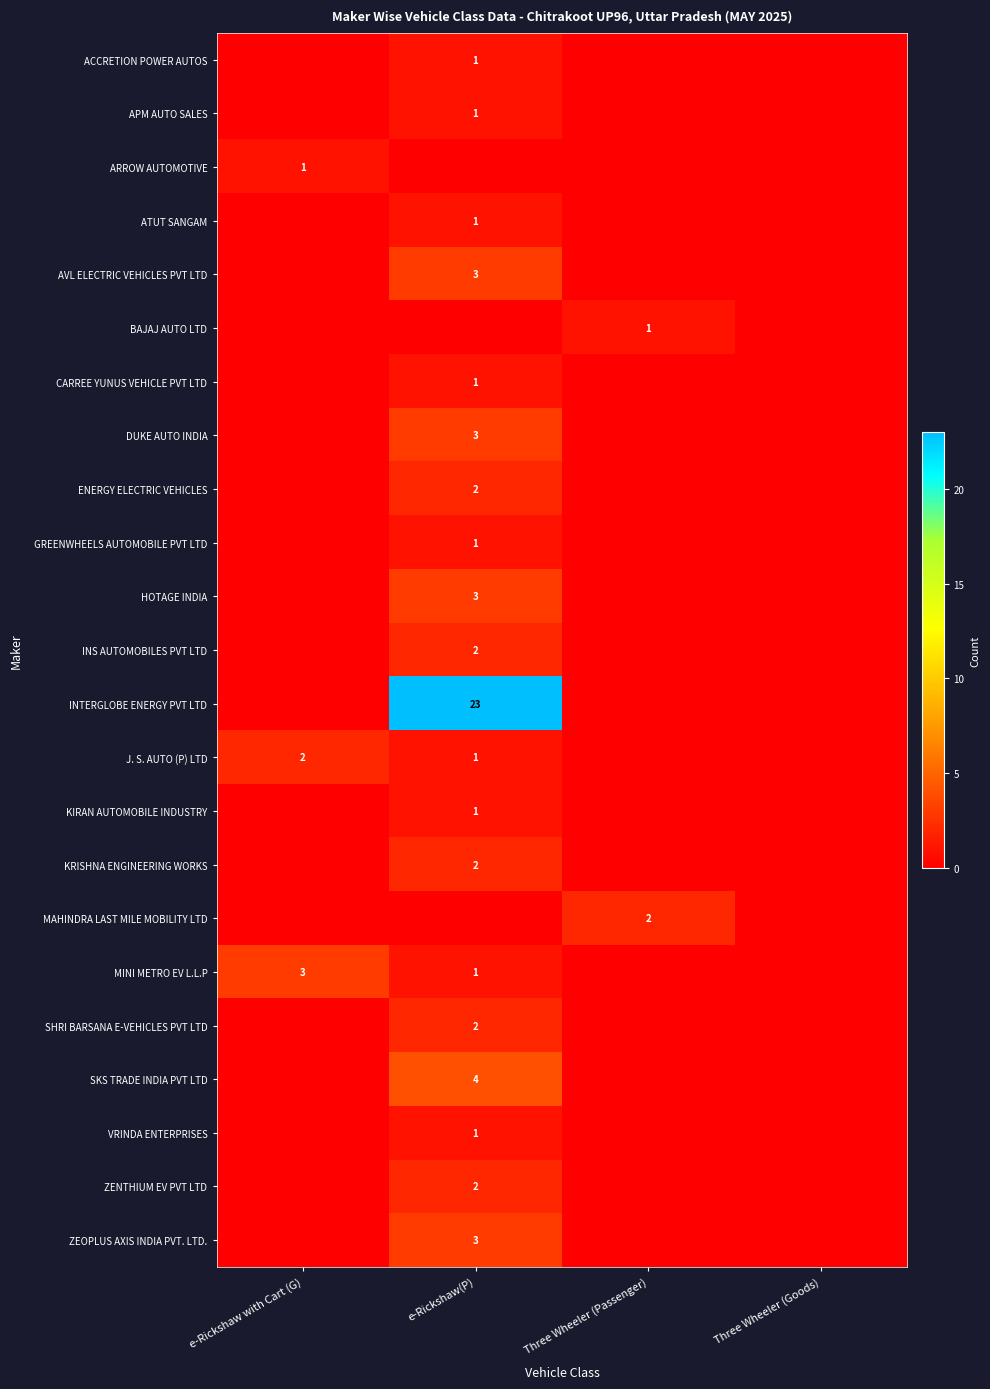

Is it true that SKS TRADE INDIA PVT LTD equals 1 at e-Rickshaw(P)?

False